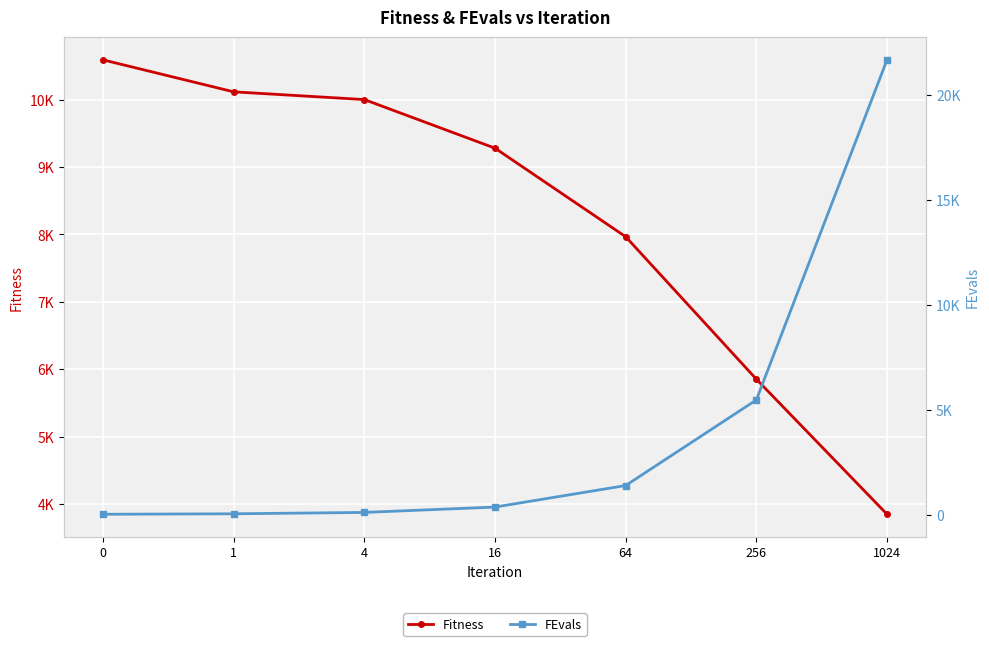

Is it true that Fitness equals 5829.2 at 1024?

False